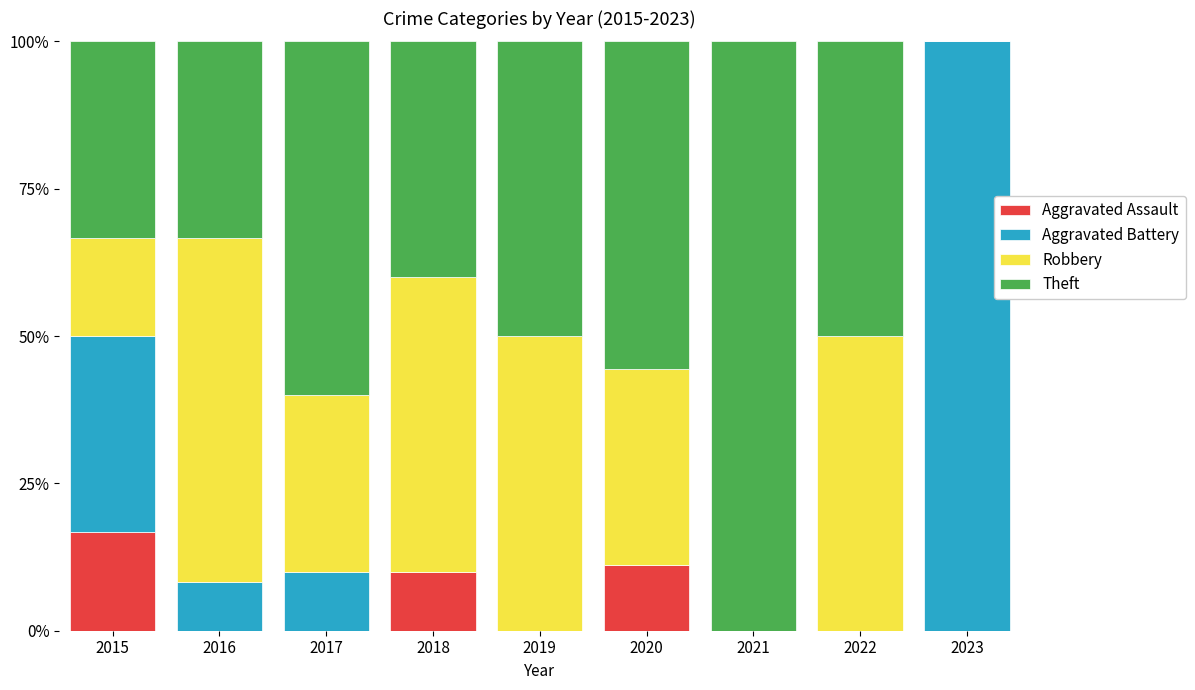

Is it true that Aggravated Assault equals 16.7 at 2015?

True